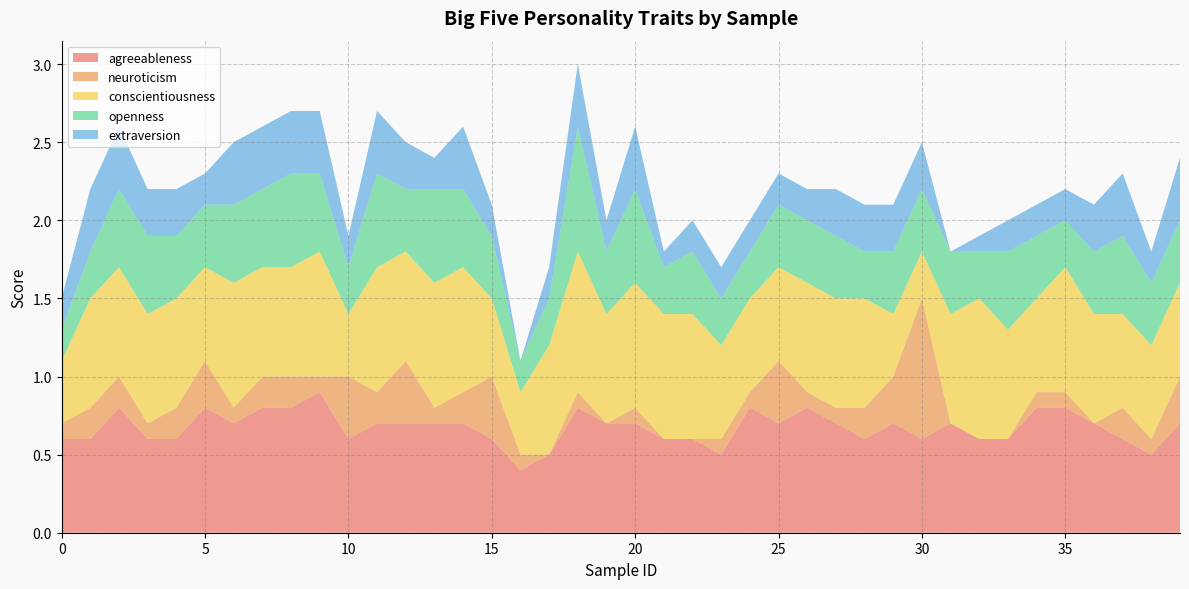

Reading left to right, extract all data points from this chart.

agreeableness: 0.6	0.6	0.8	0.6	0.6	0.8	0.7	0.8	0.8	0.9	0.6	0.7	0.7	0.7	0.7	0.6	0.4	0.5	0.8	0.7	0.7	0.6	0.6	0.5	0.8	0.7	0.8	0.7	0.6	0.7	0.6	0.7	0.6	0.6	0.8	0.8	0.7	0.6	0.5	0.7
neuroticism: 0.1	0.2	0.2	0.1	0.2	0.3	0.1	0.2	0.2	0.1	0.4	0.2	0.4	0.1	0.2	0.4	0.1	0.0	0.1	0.0	0.1	0.0	0.0	0.1	0.1	0.4	0.1	0.1	0.2	0.3	0.9	0.0	0.0	0.0	0.1	0.1	0.0	0.2	0.1	0.3
conscientiousness: 0.4	0.7	0.7	0.7	0.7	0.6	0.8	0.7	0.7	0.8	0.4	0.8	0.7	0.8	0.8	0.5	0.4	0.7	0.9	0.7	0.8	0.8	0.8	0.6	0.6	0.6	0.7	0.7	0.7	0.4	0.3	0.7	0.9	0.7	0.6	0.8	0.7	0.6	0.6	0.6
openness: 0.2	0.3	0.5	0.5	0.4	0.4	0.5	0.5	0.6	0.5	0.3	0.6	0.4	0.6	0.5	0.4	0.2	0.3	0.8	0.4	0.6	0.3	0.4	0.3	0.3	0.4	0.4	0.4	0.3	0.4	0.4	0.4	0.3	0.5	0.4	0.3	0.4	0.5	0.4	0.4
extraversion: 0.2	0.4	0.4	0.3	0.3	0.2	0.4	0.4	0.4	0.4	0.2	0.4	0.3	0.2	0.4	0.2	0.0	0.2	0.4	0.2	0.4	0.1	0.2	0.2	0.2	0.2	0.2	0.3	0.3	0.3	0.3	0.0	0.1	0.2	0.2	0.2	0.3	0.4	0.2	0.4